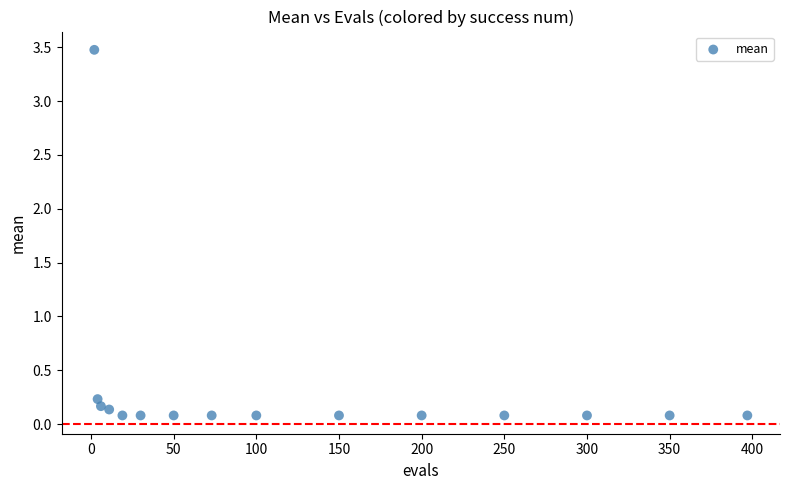

What is the range of X values (max minus min)?

395.0